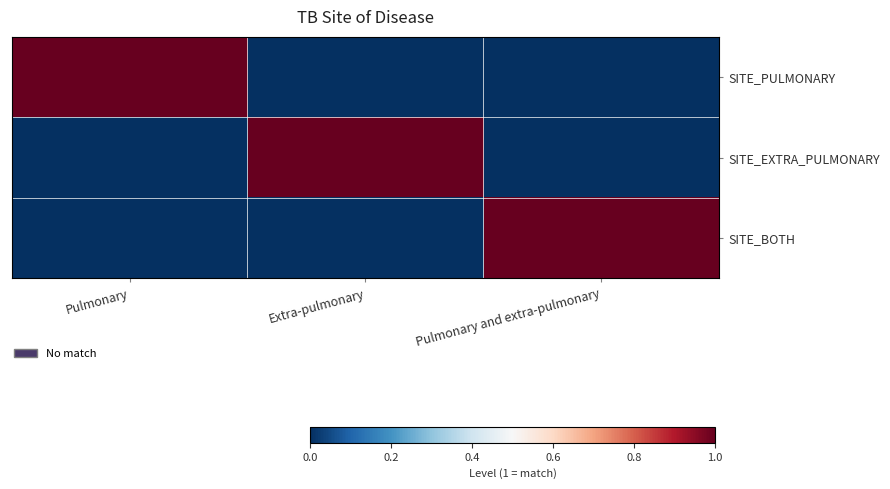

Which has a higher value, Pulmonary or Pulmonary and extra-pulmonary?

Pulmonary